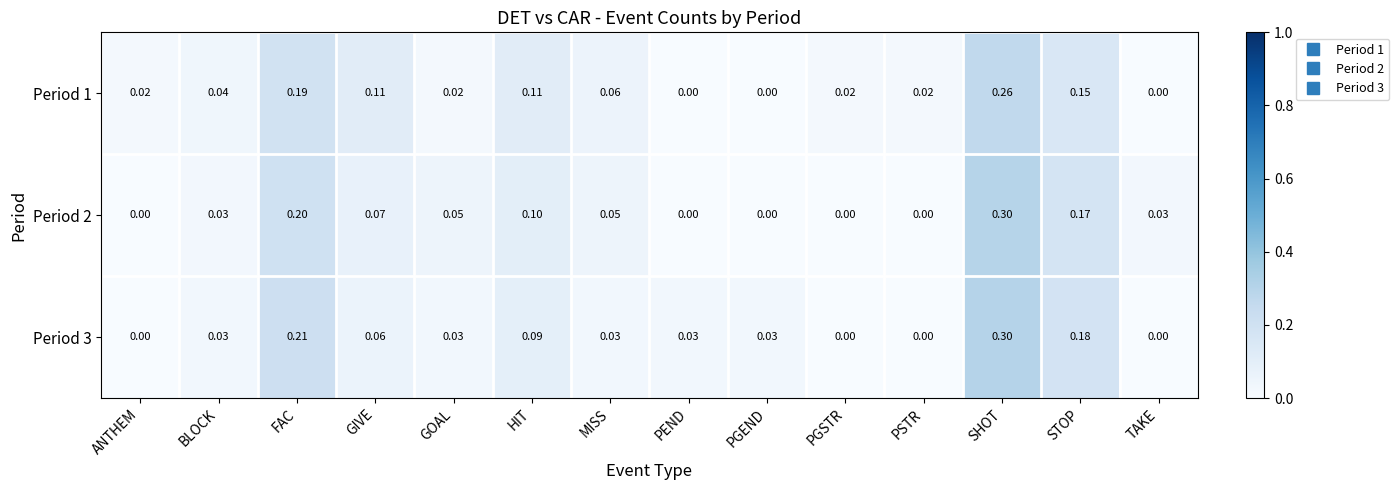

Which category has the highest value in the Period 2 series?

SHOT